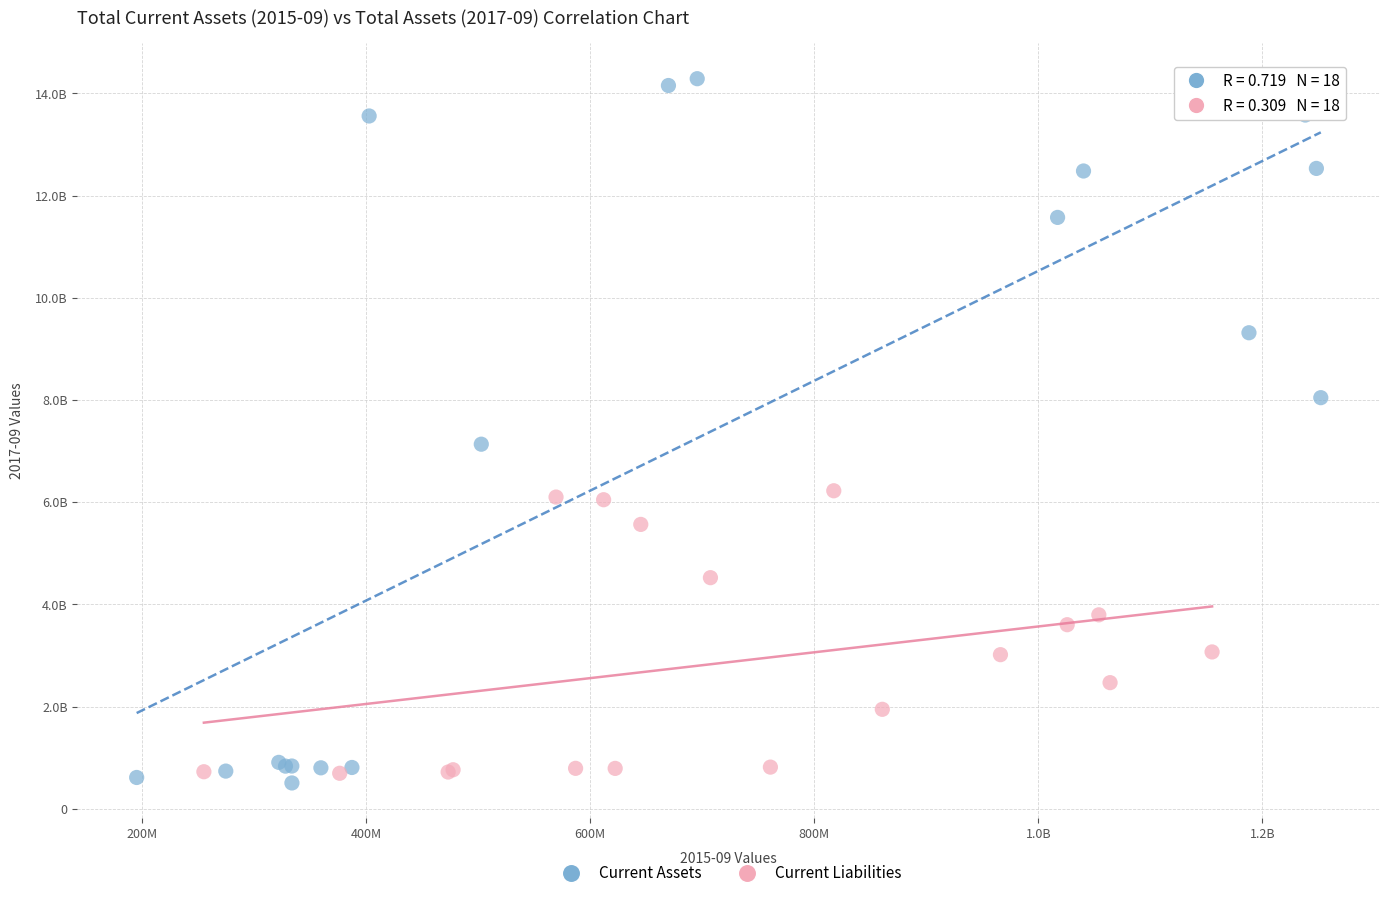

What are all the series names shown in the legend?

Current Assets, Current Liabilities